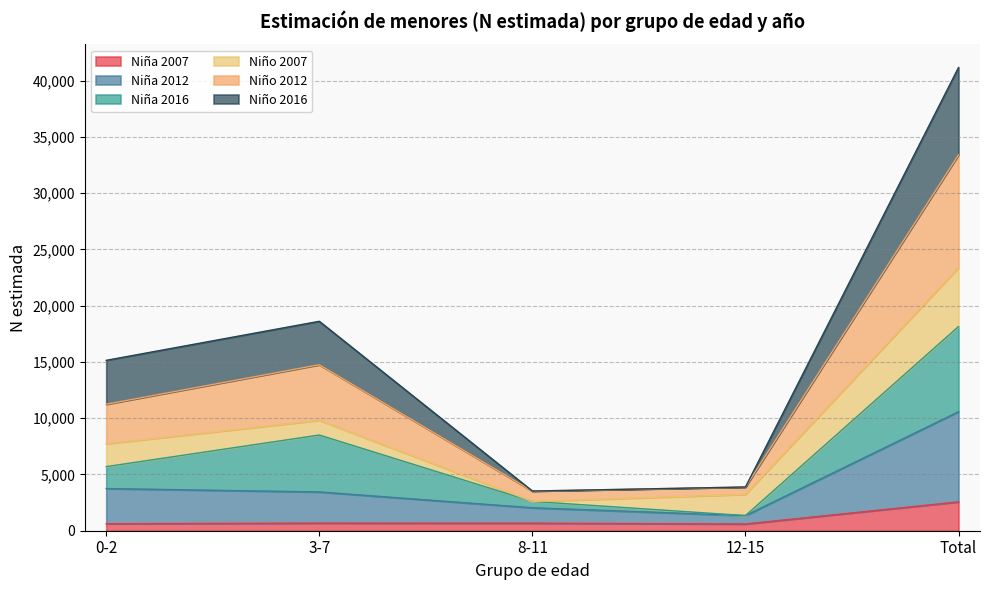

At which label does Niña 2007 reach its peak?

Total